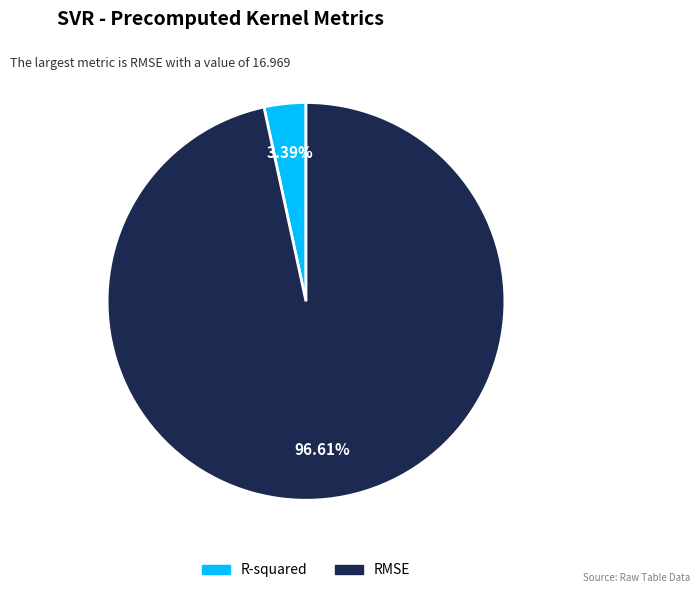

Is there a majority slice in this chart?

Yes